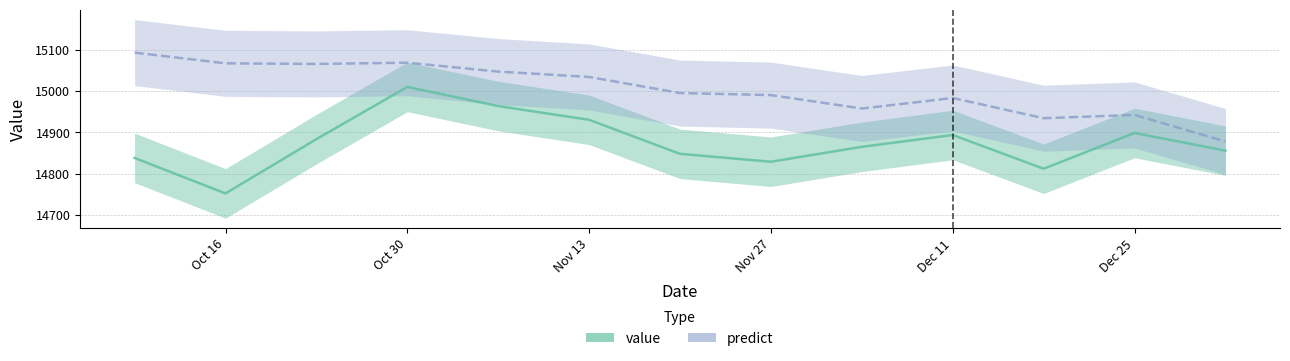

Rank the categories by value value from highest to lowest.

2016-10-30, 2016-11-06, 2016-11-13, 2016-12-25, 2016-12-11, 2016-10-23, 2016-12-04, 2017-01-01, 2016-11-20, 2016-10-09, 2016-11-27, 2016-12-18, 2016-10-16